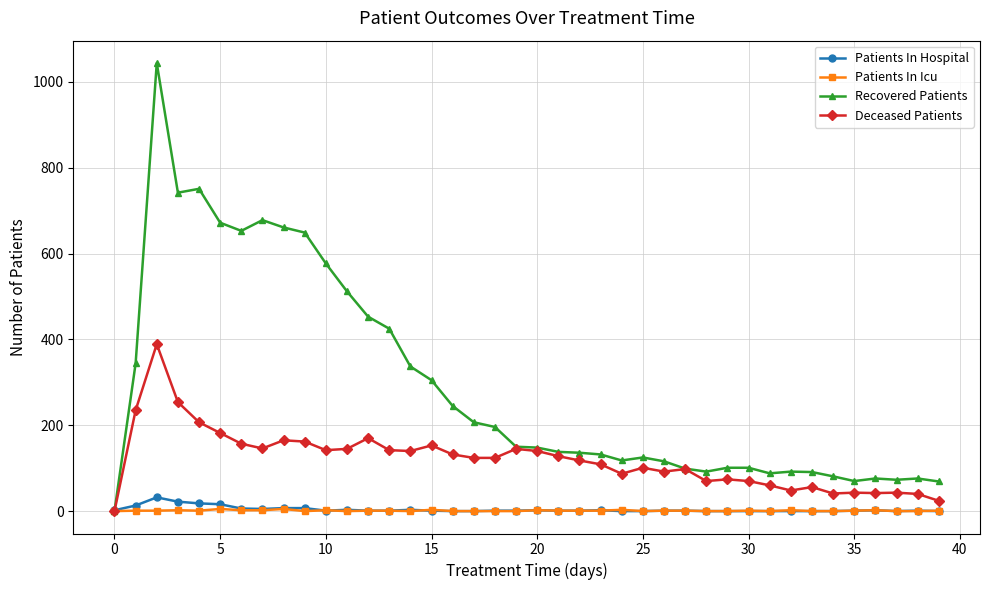

Which series has the largest range (max minus min)?

Recovered Patients